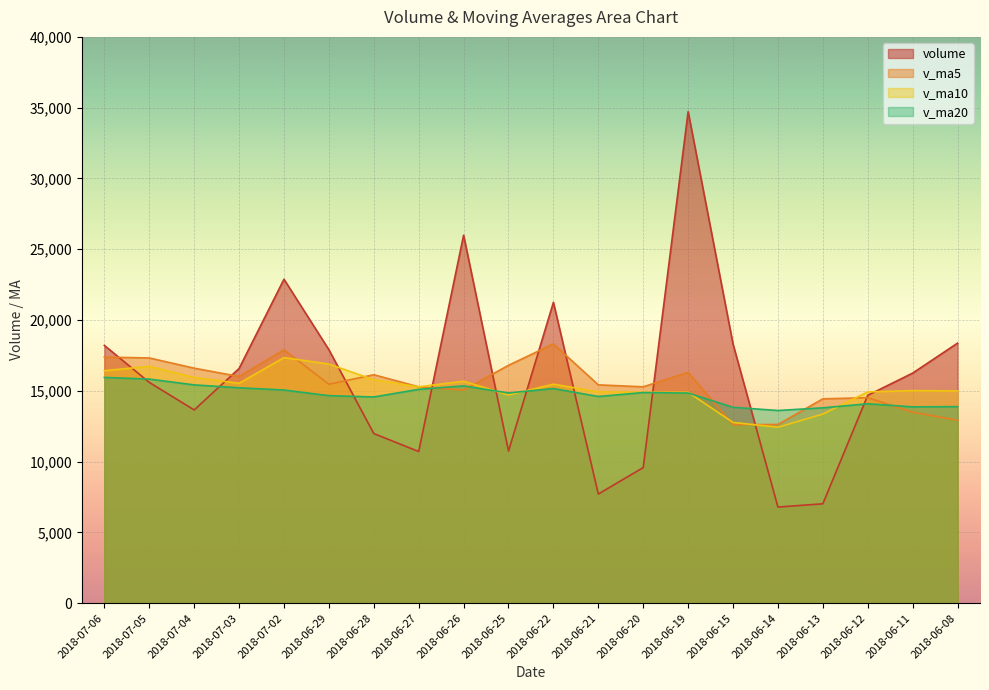

Which series ends up on top after the final intersection of v_ma20 and v_ma10?

v_ma10